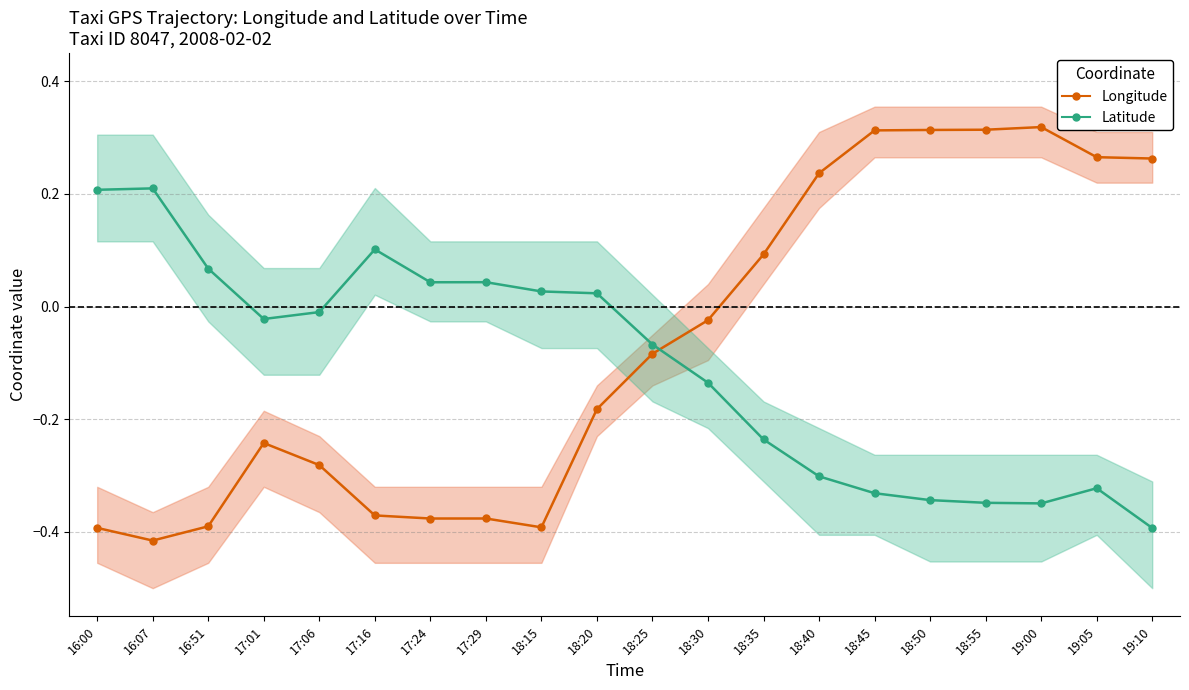

The value of Longitude at 17:24 is -0.2. True or false?

False